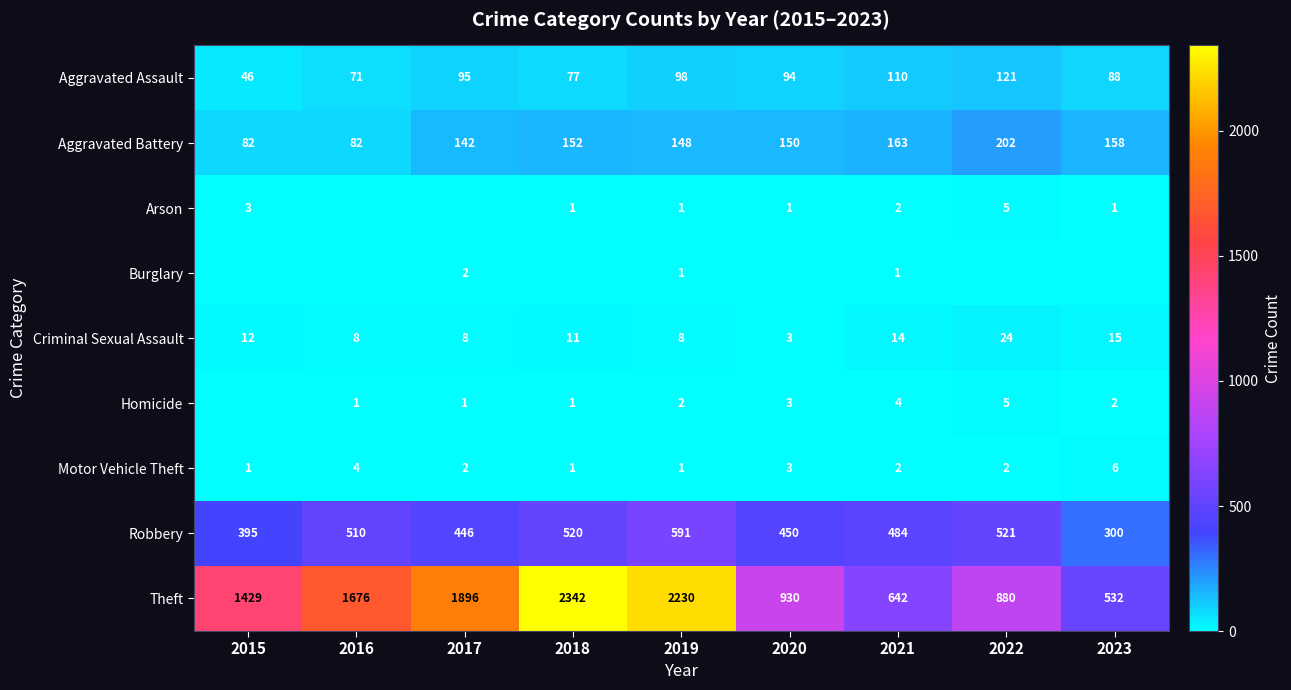

True or false: Burglary has a value of 2 at 2021.

False